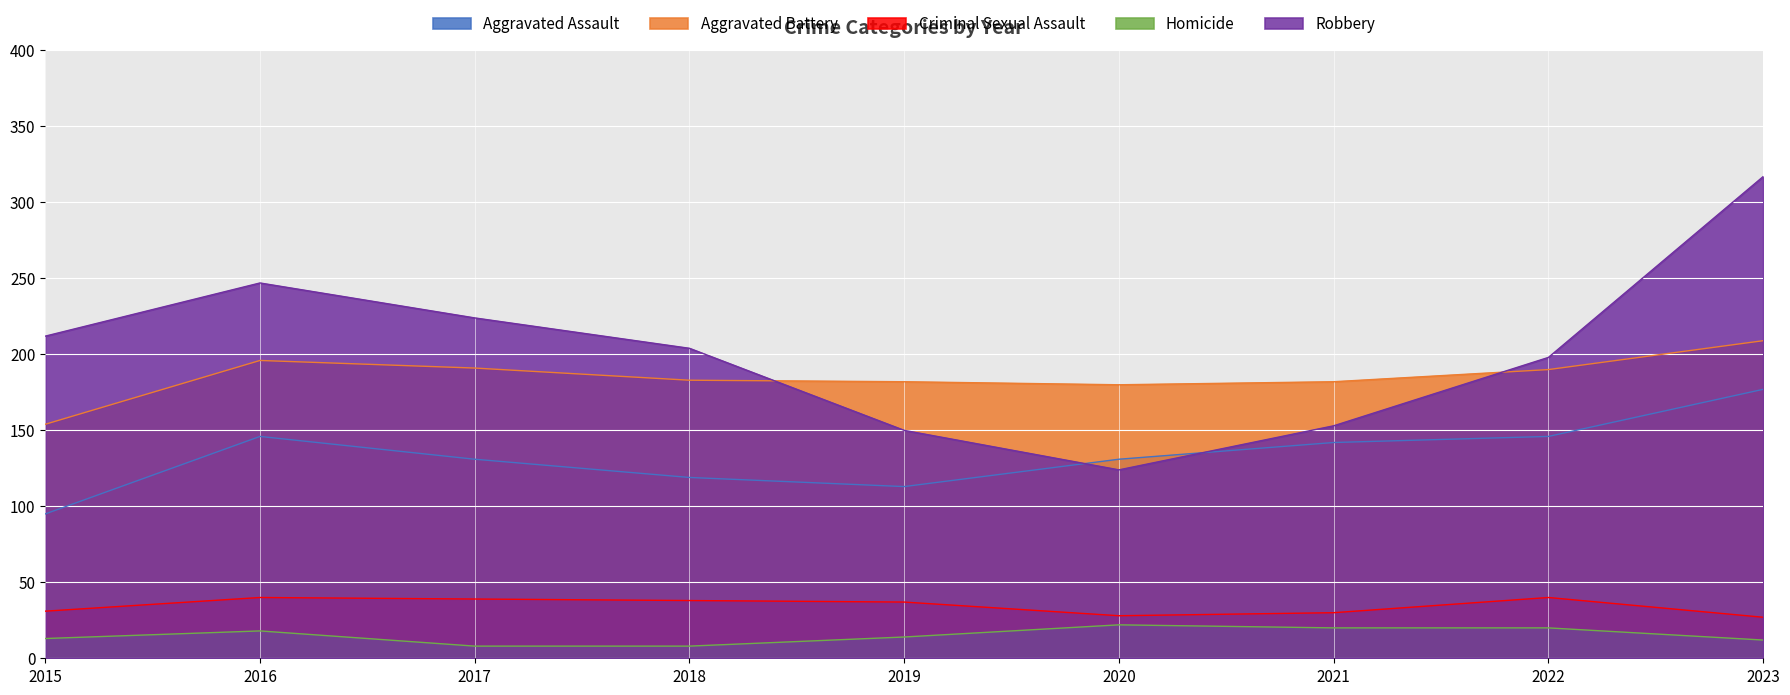

Reading left to right, transcribe all the data shown in this chart.

Aggravated Assault: 95	146	131	119	113	131	142	146	177
Aggravated Battery: 154	196	191	183	182	180	182	190	209
Criminal Sexual Assault: 31	40	39	38	37	28	30	40	27
Homicide: 13	18	8	8	14	22	20	20	12
Robbery: 212	247	224	204	150	124	153	198	317